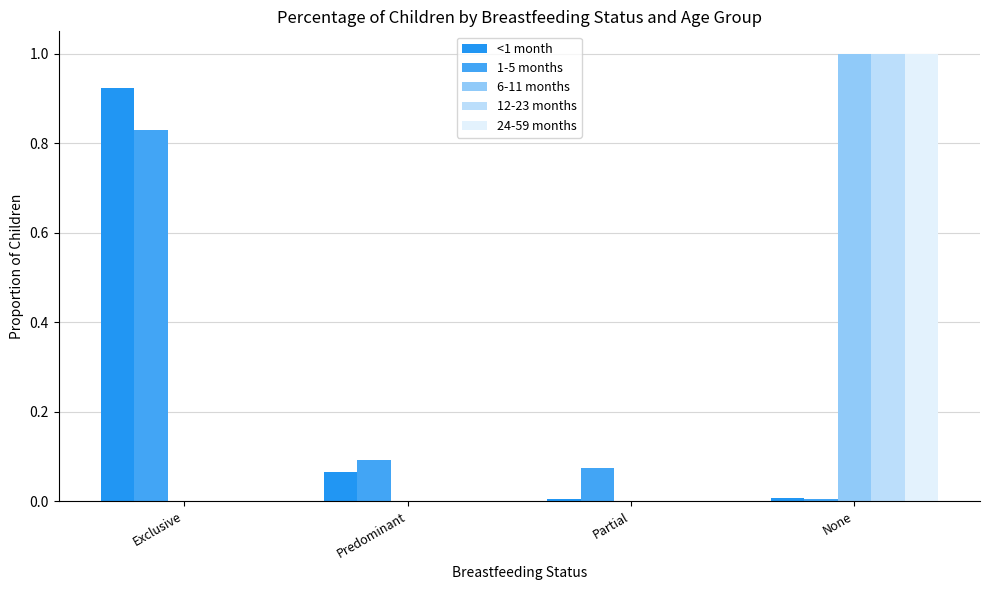

Where is <1 month nearest to the value 0?

Partial